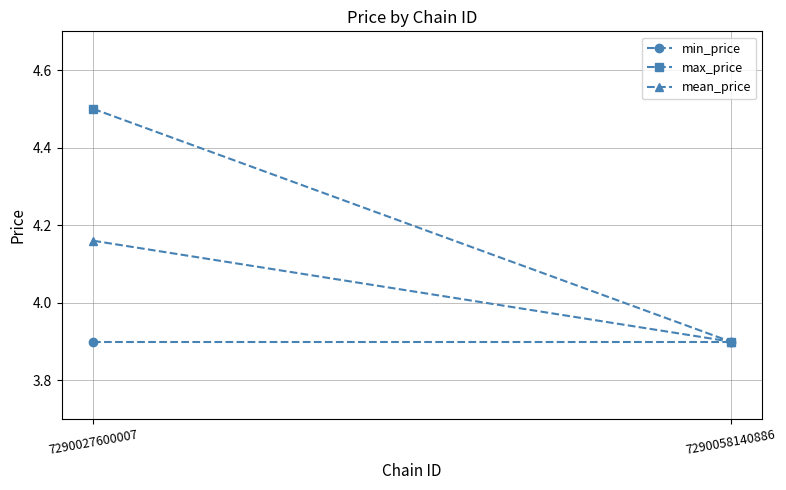

Which has a higher value, 7290027600007 or 7290058140886?

7290027600007